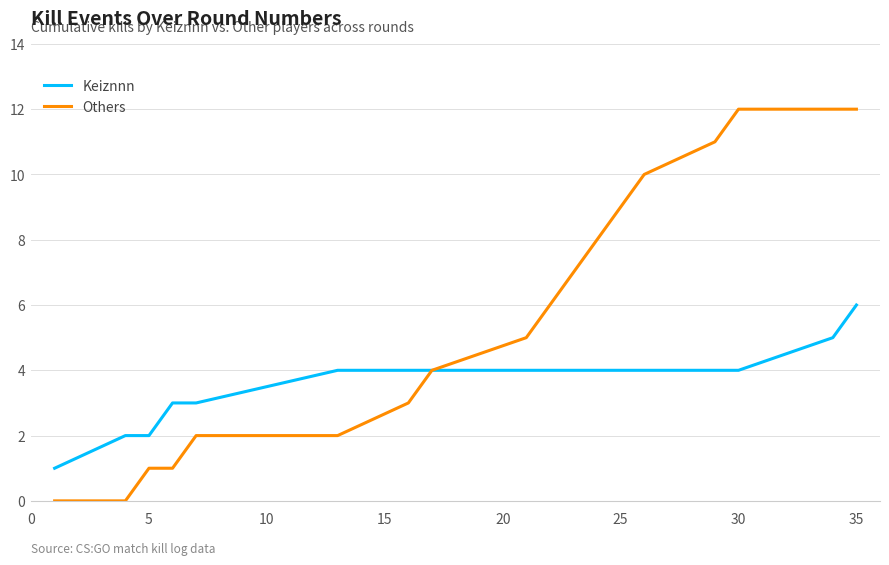

What is the highest value of the Keiznnn series?

6